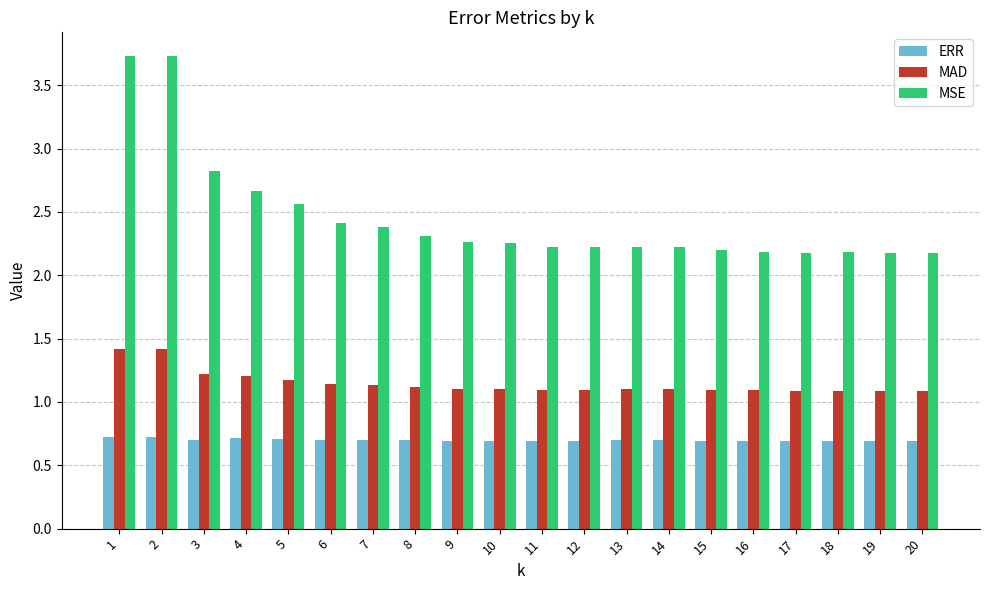

At 3, list the series in order from largest to smallest.

MSE, MAD, ERR